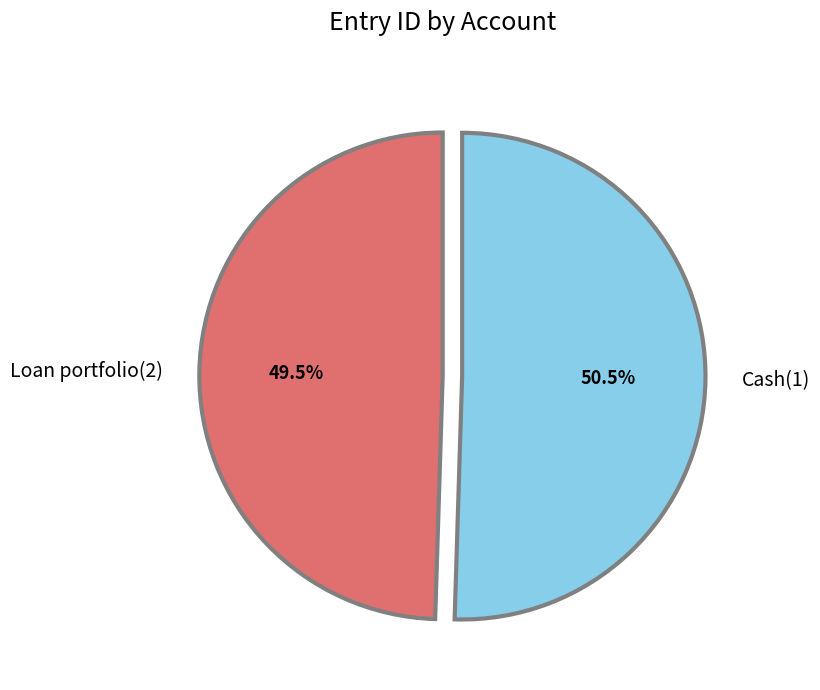

How much of the chart is everything except Cash(1)?

49.5%